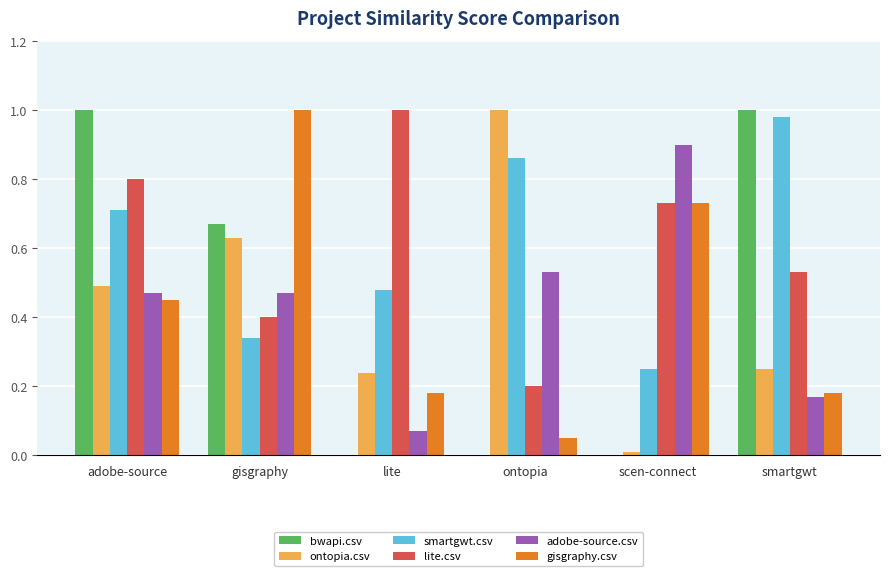

Are the bars grouped side by side (vs. stacked)?

Yes